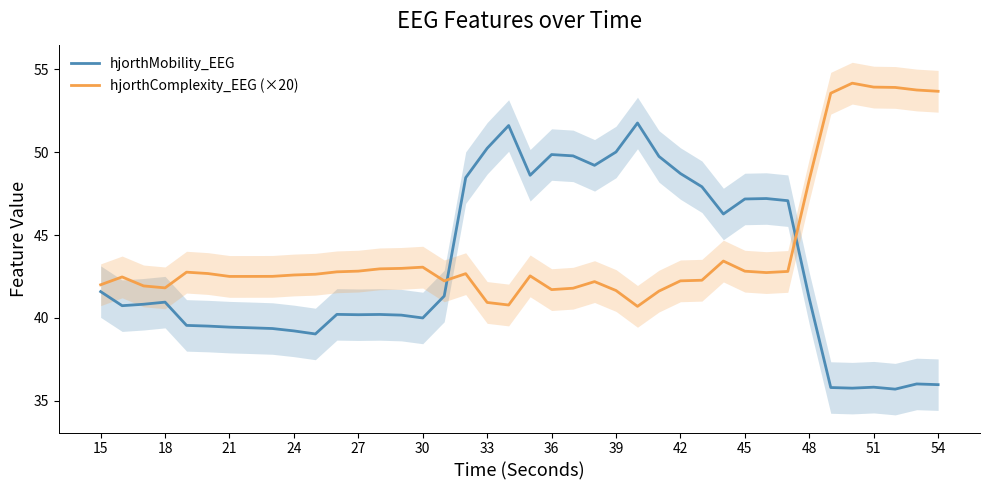

The value of hjorthComplexity_EEG (×20) at 48 is 79.5. True or false?

False